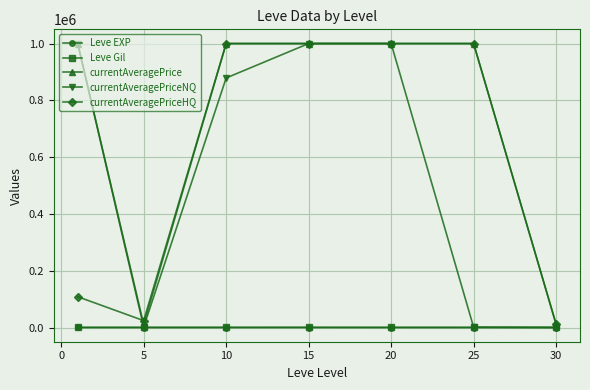

Which series has the largest total across all categories?

currentAveragePrice